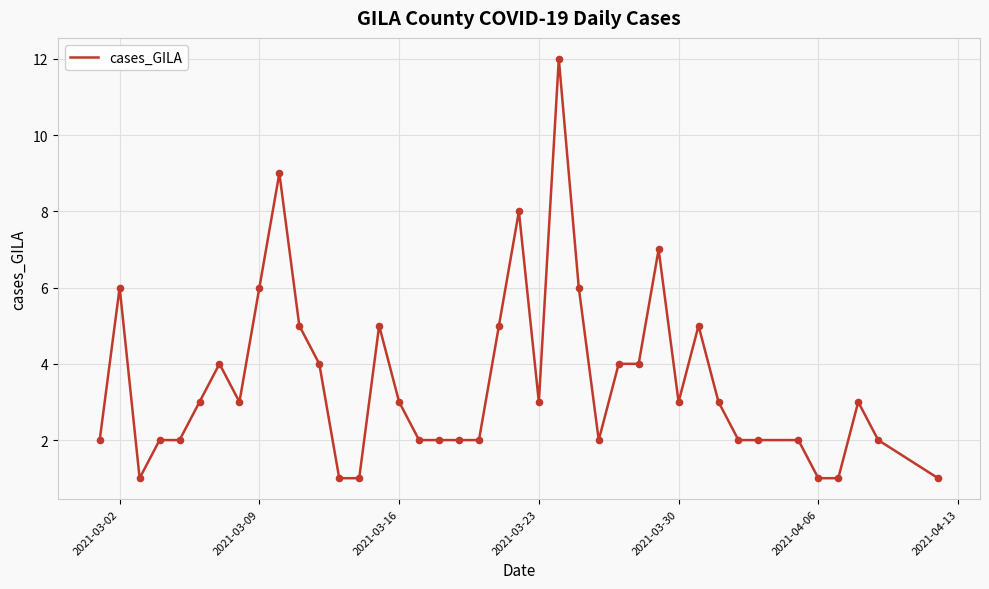

What is the difference between the maximum and minimum values?

11